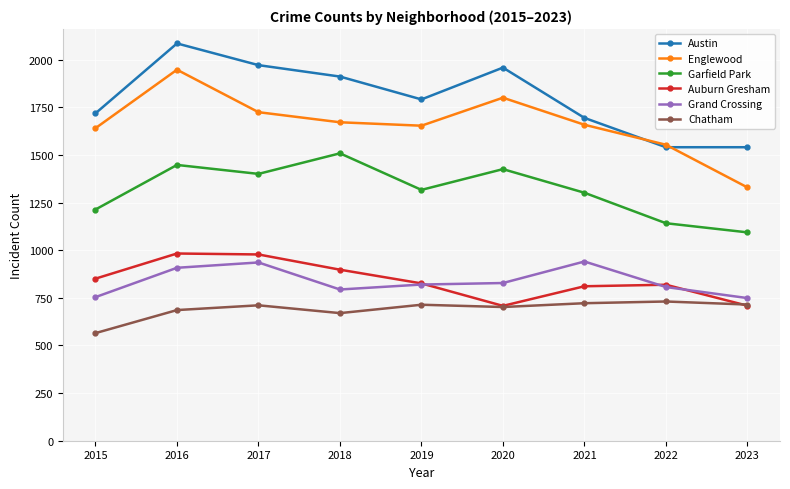

What is the spread (max minus min) of values at 2023?

832